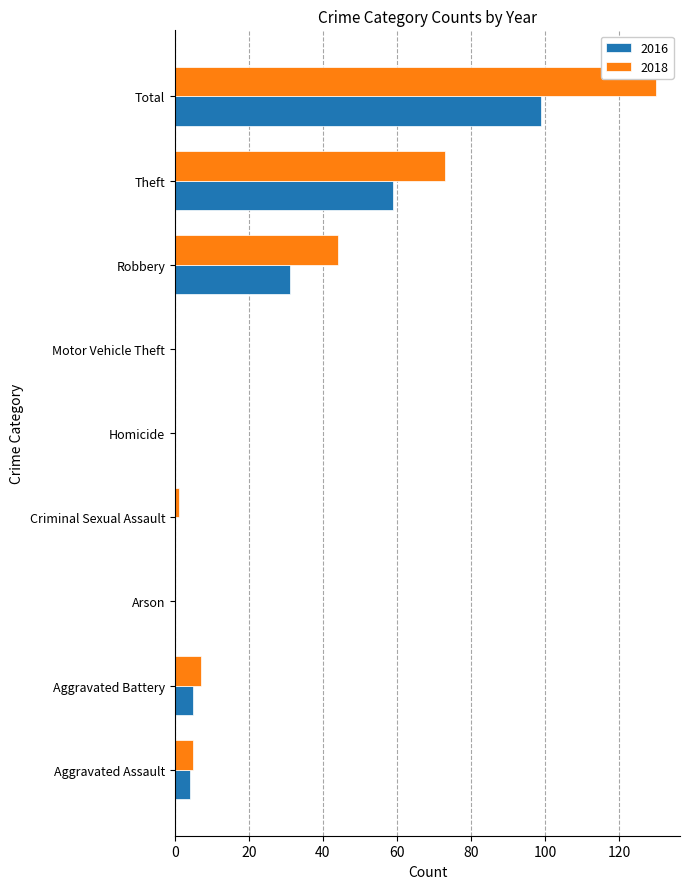

What is the sum of all 2018 values?

260